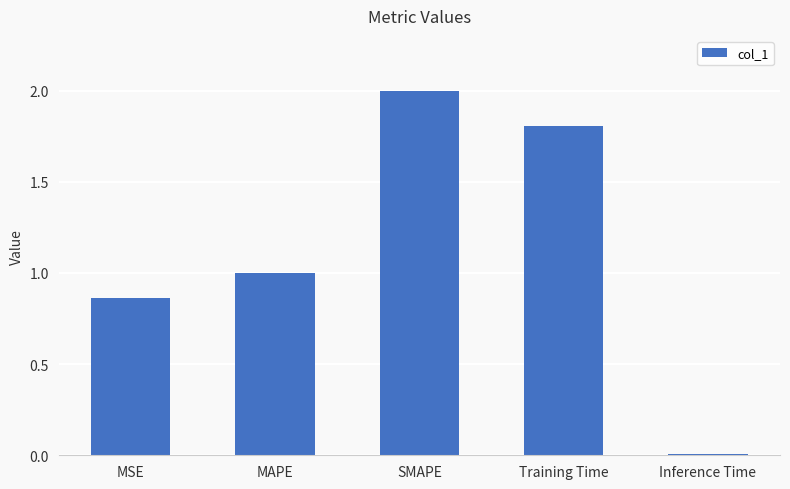

What position from the left is SMAPE?

3